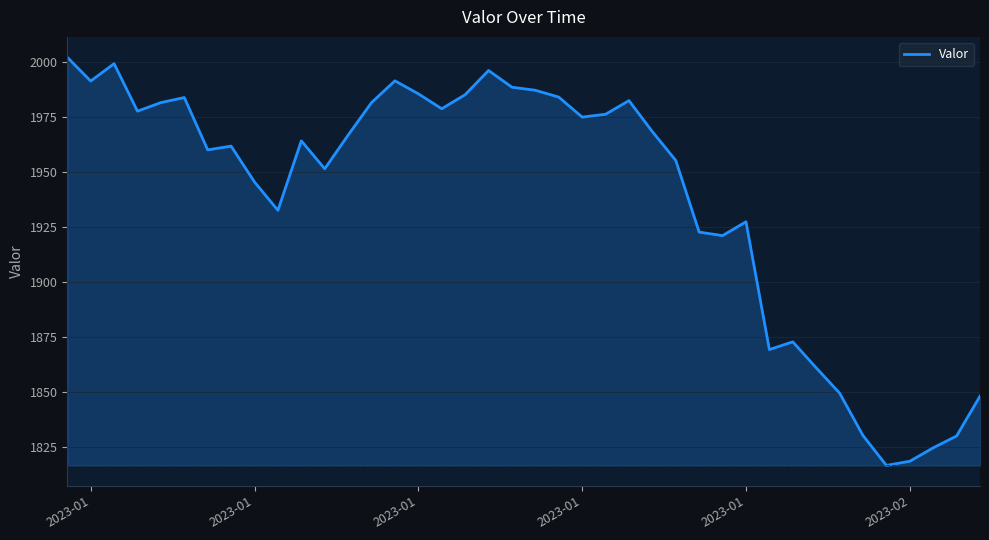

What is the difference between the maximum and minimum values?

185.6